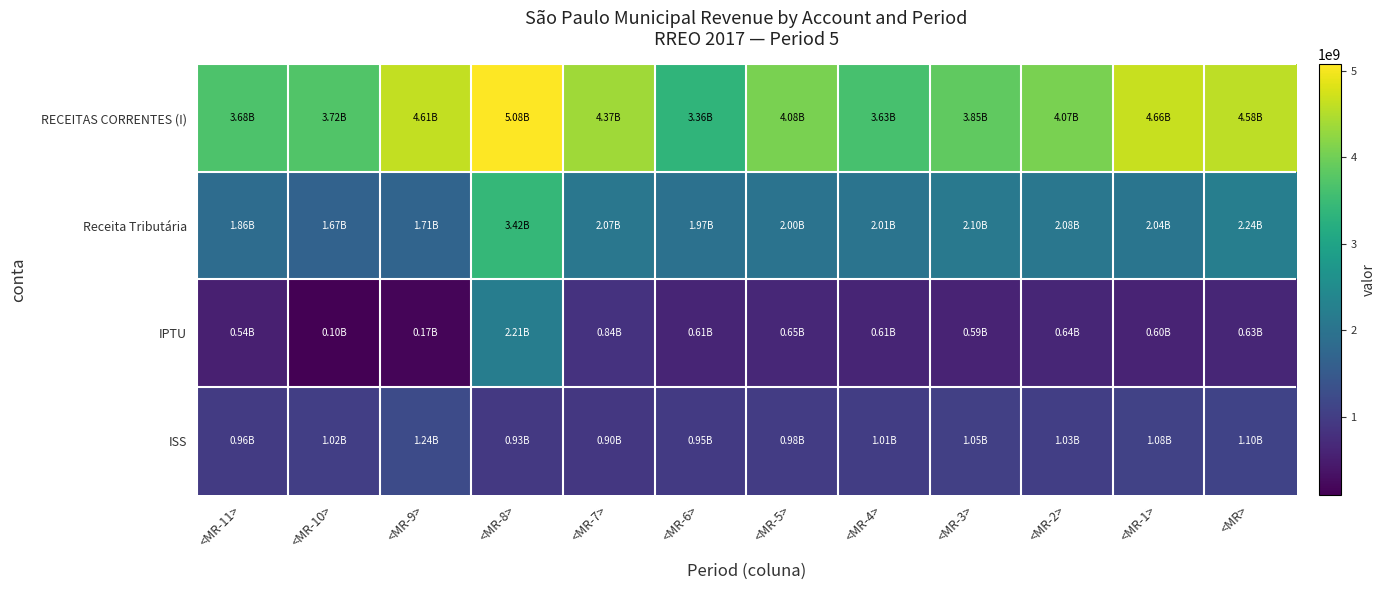

At how many categories does at least one series exceed 2409754501?

12